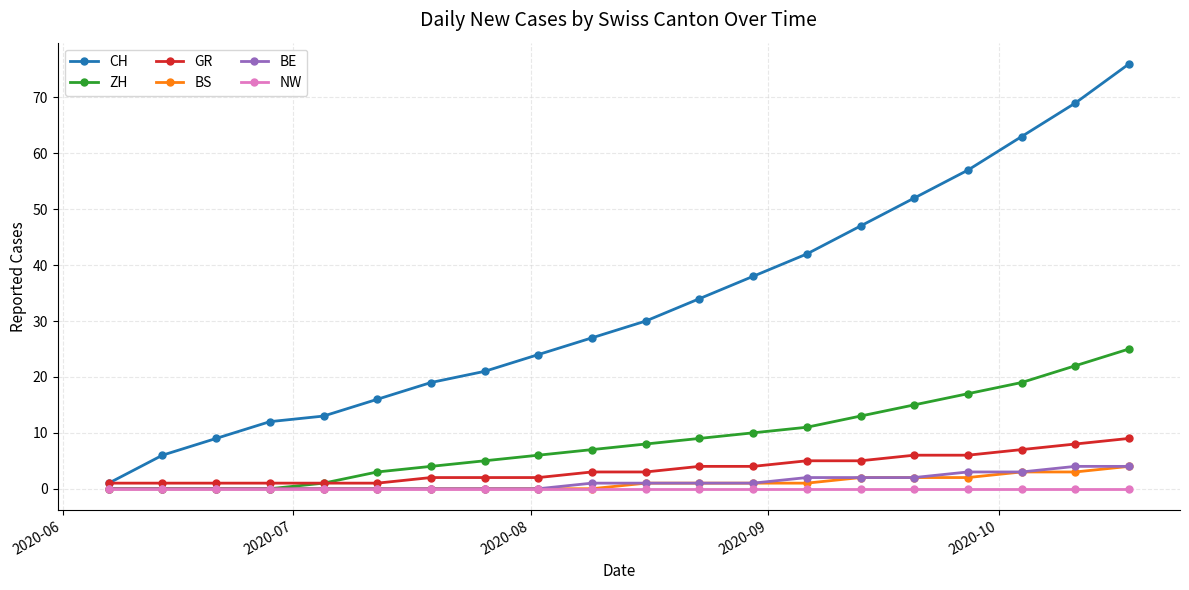

At how many categories does at least one series exceed 58?

3